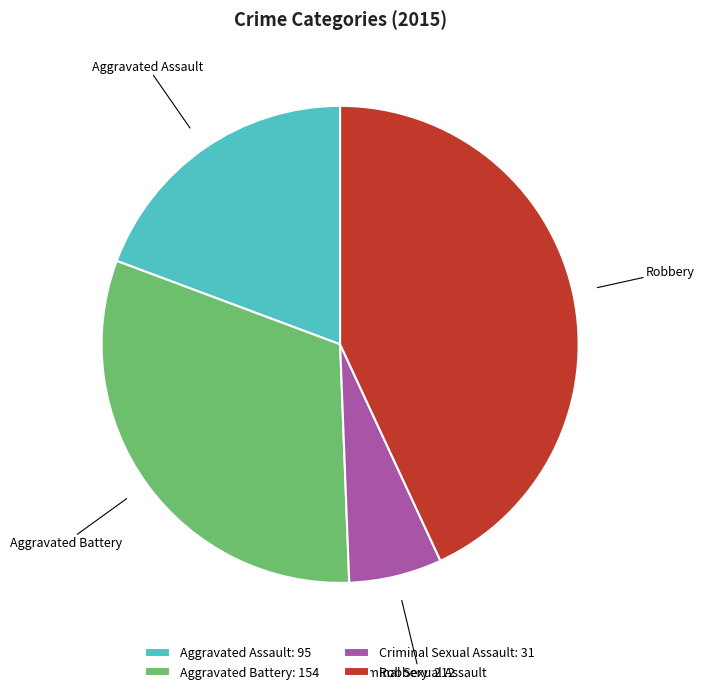

Approximately how many times larger is the value at Aggravated Battery compared to Criminal Sexual Assault?

5.0